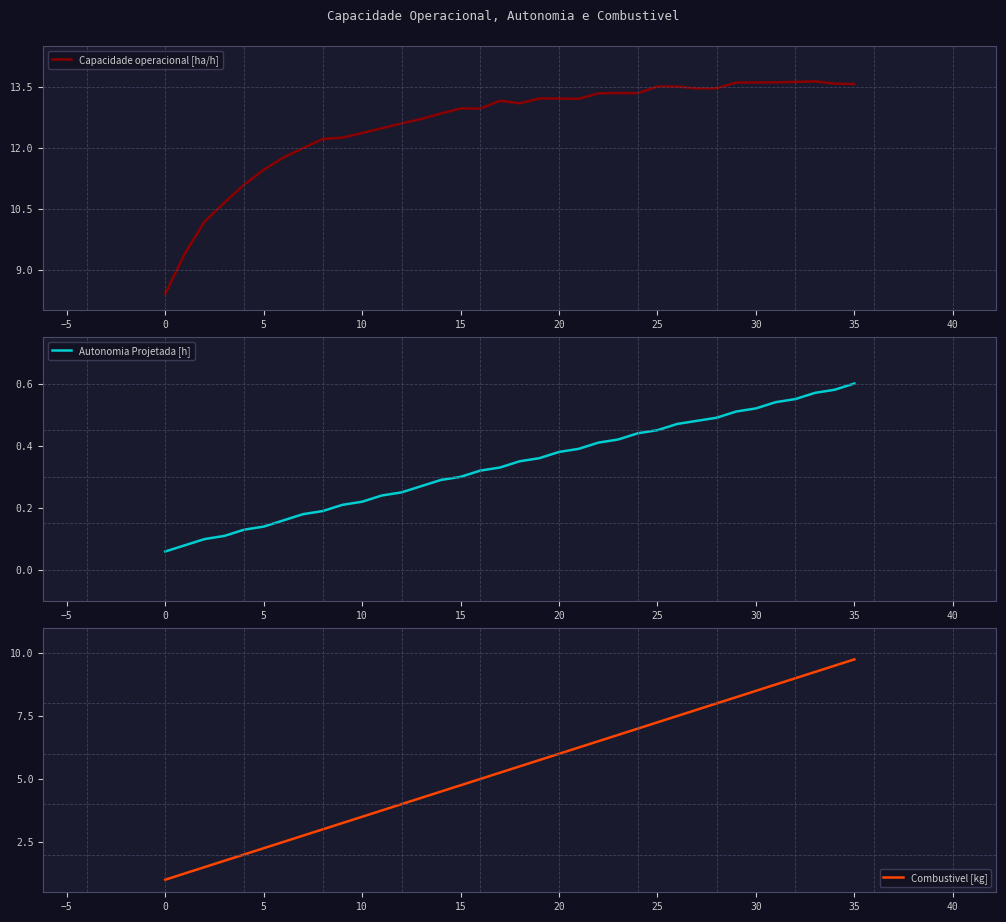

True or false: Autonomia Projetada [h] and Capacidade operacional [ha/h] intersect in this chart.

False